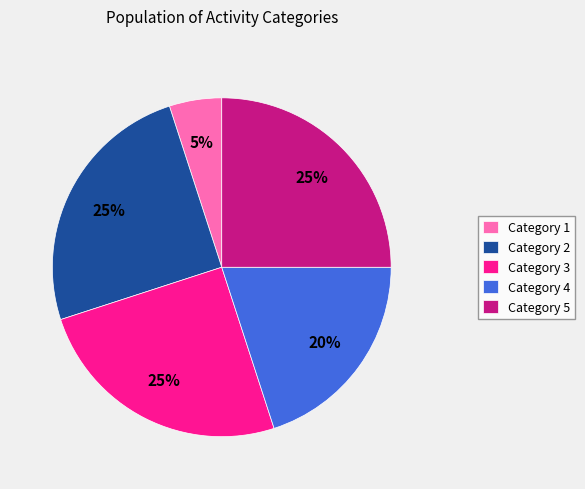

What percentage is the Category 1 slice, to the nearest percent?

5%